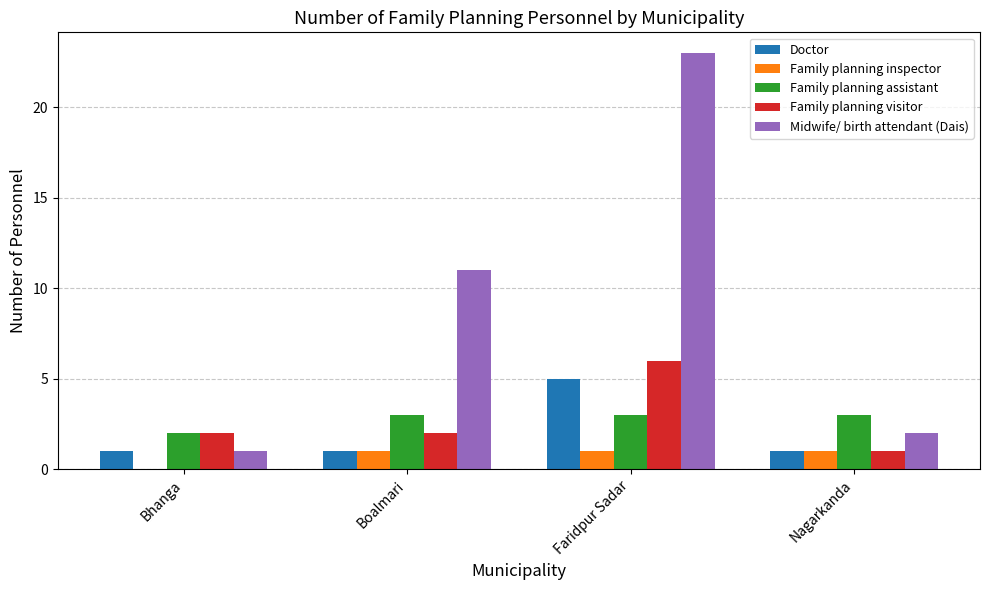

How many categories are shown in the chart?

4